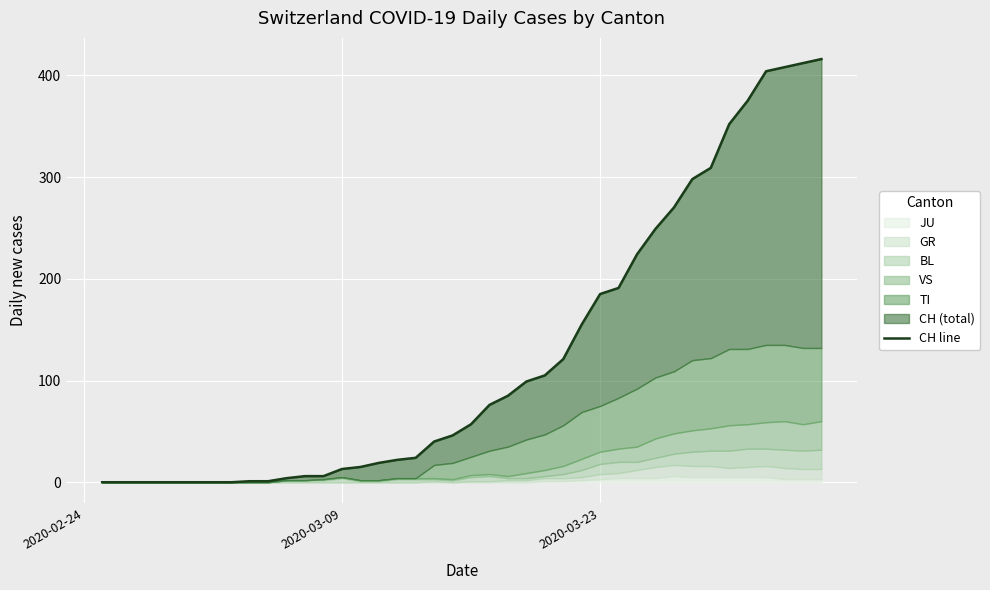

How many lines are shown in the chart?

1